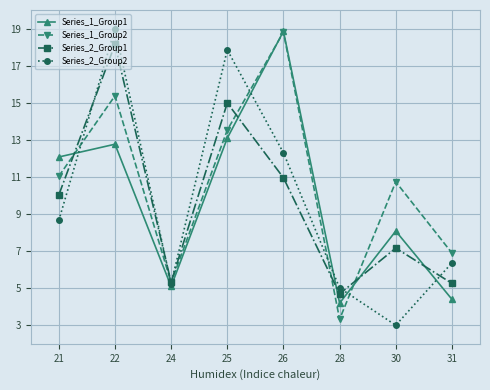

Which label corresponds to the largest value in the chart?

22